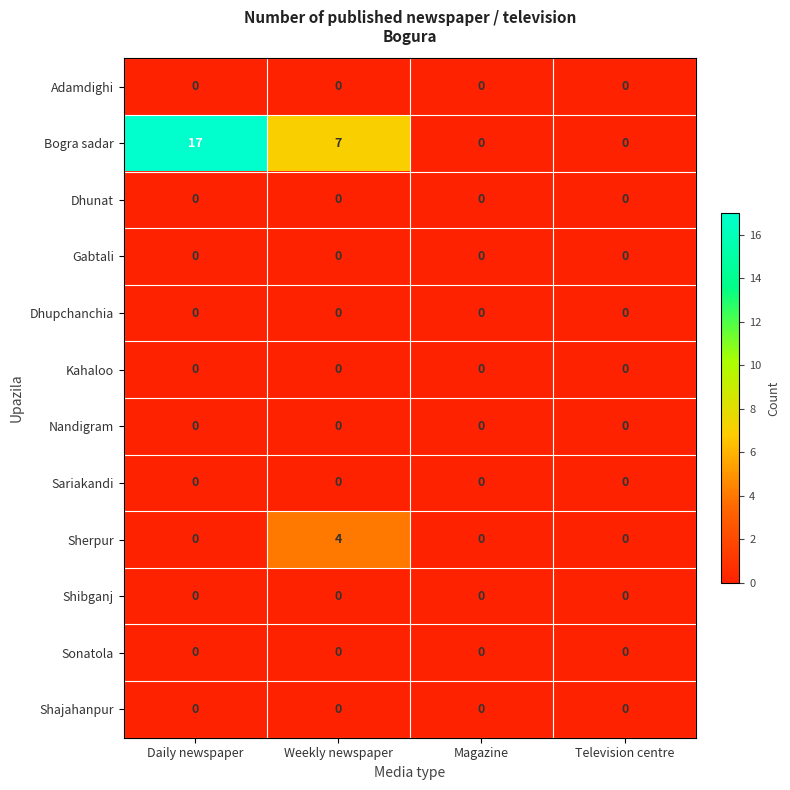

Which series has the largest total across all categories?

Bogra sadar